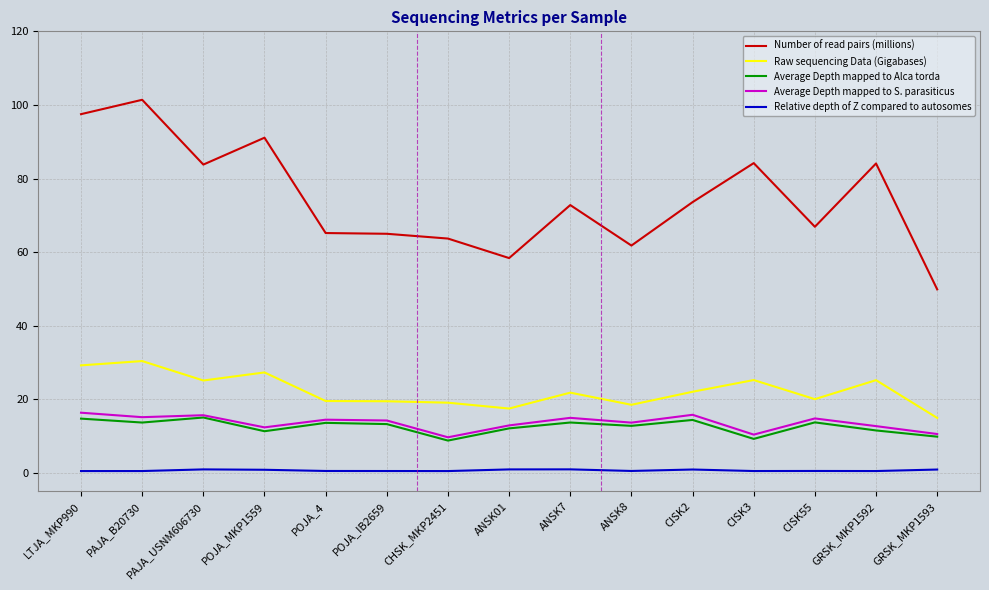

Which series has the widest spread of values?

Number of read pairs (millions)